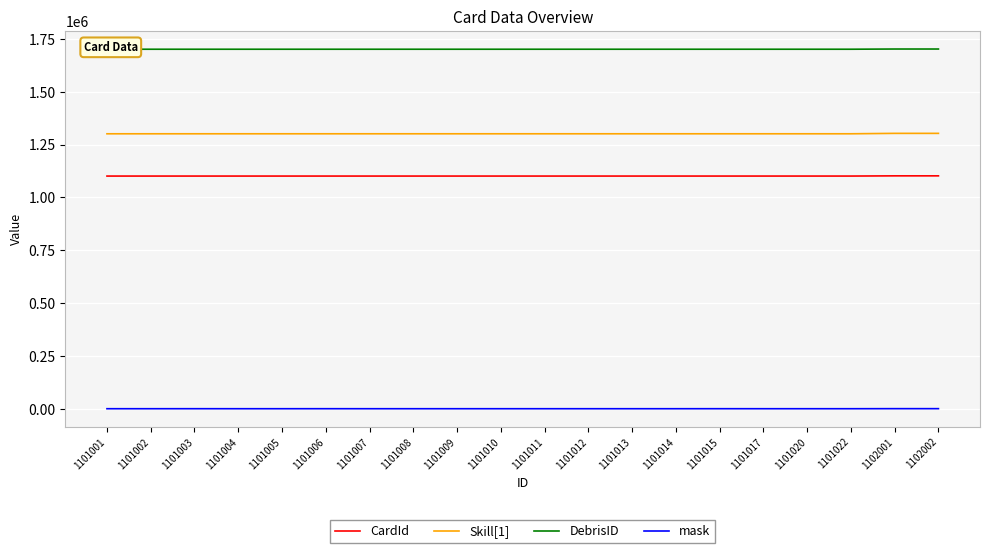

Rank the series by their maximum value, from highest to lowest.

DebrisID, Skill[1], CardId, mask